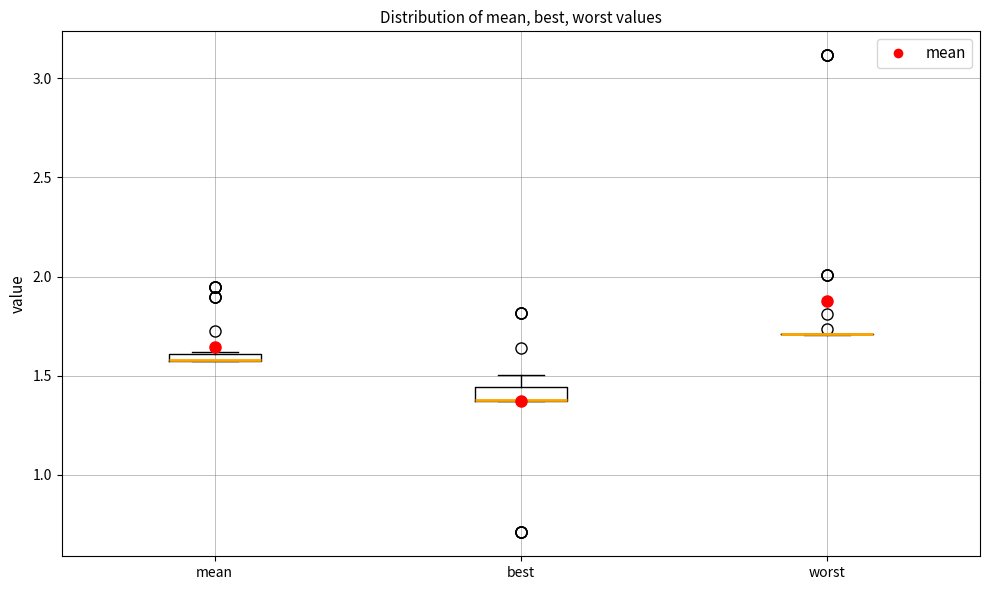

Where is the lower edge of the box for mean on the y-axis? The values are not printed on the chart, so give them approximately, as read against the axis.

1.55